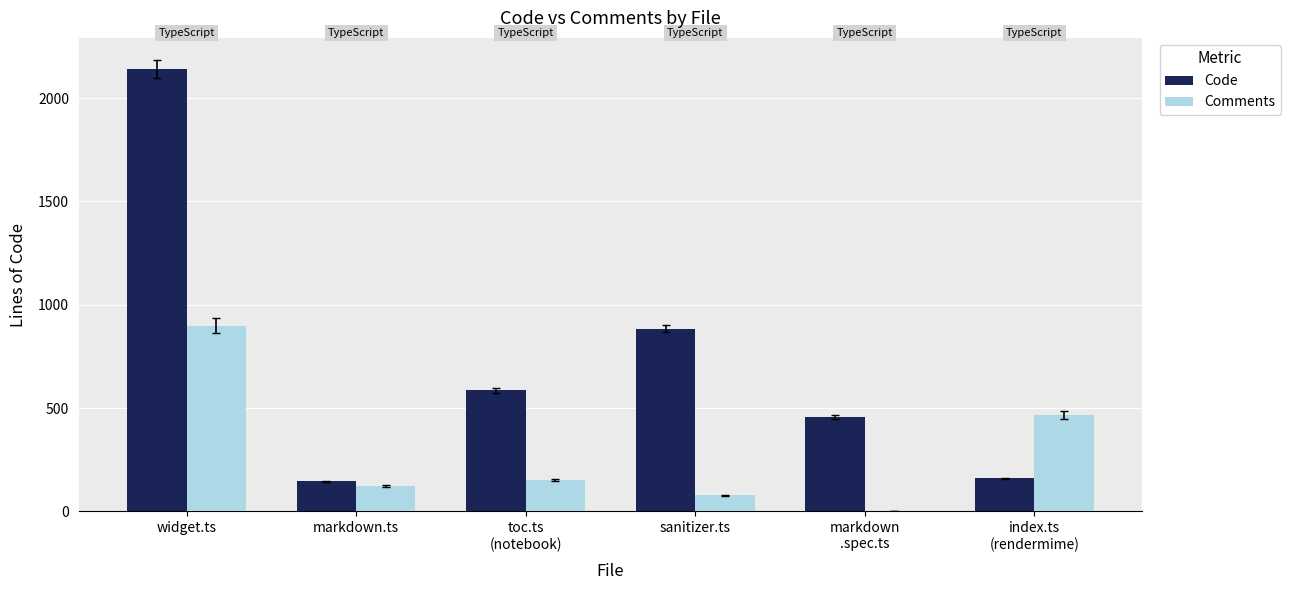

Which series has the largest total across all categories?

Code